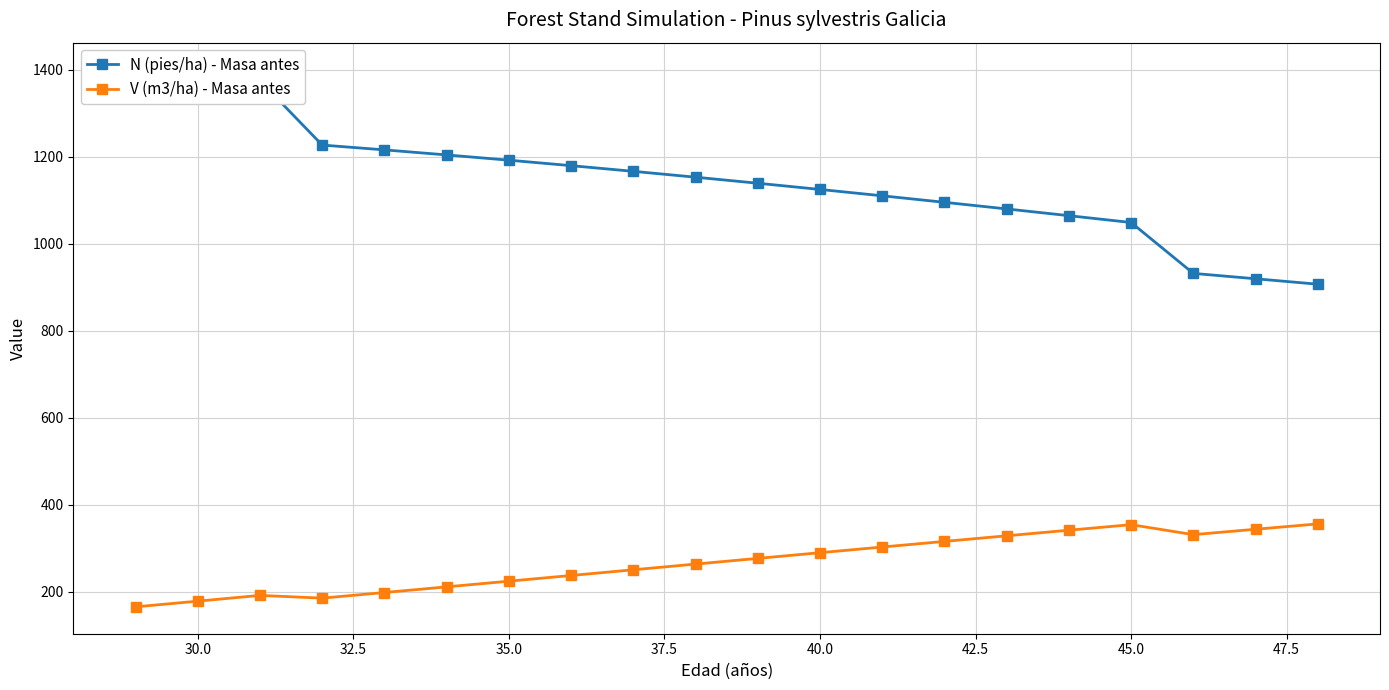

What is the highest value of the V (m3/ha) - Masa antes series?

355.6